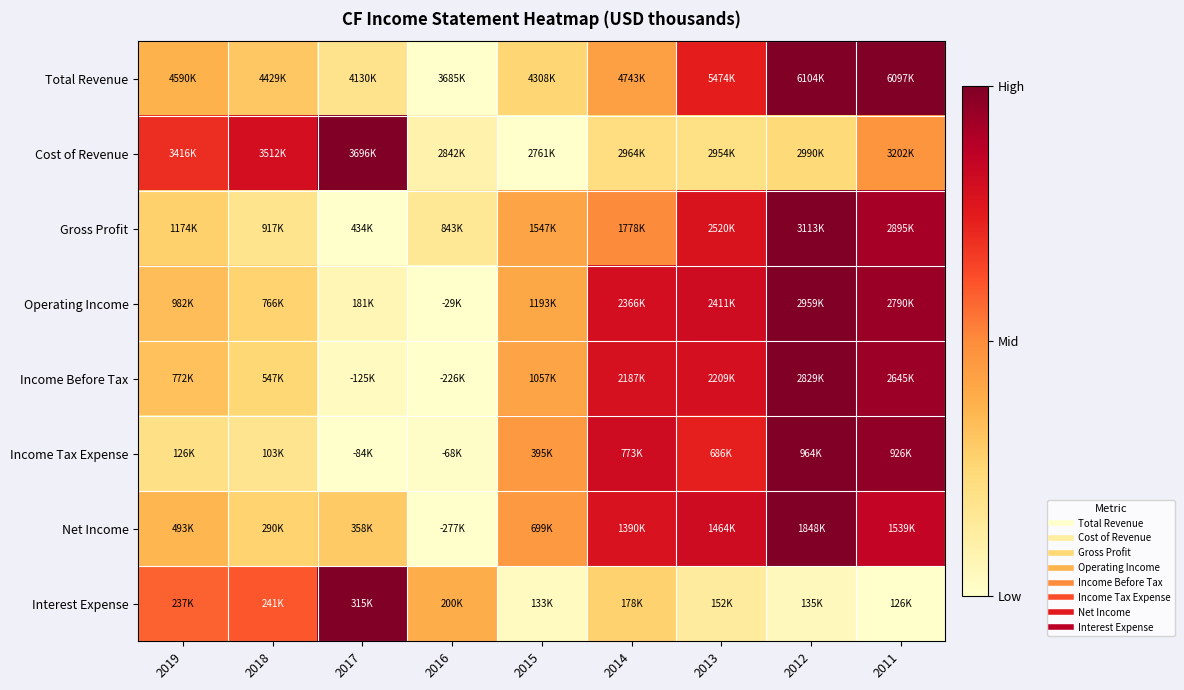

Which series changed the most between 2014 and 2012?

Total Revenue